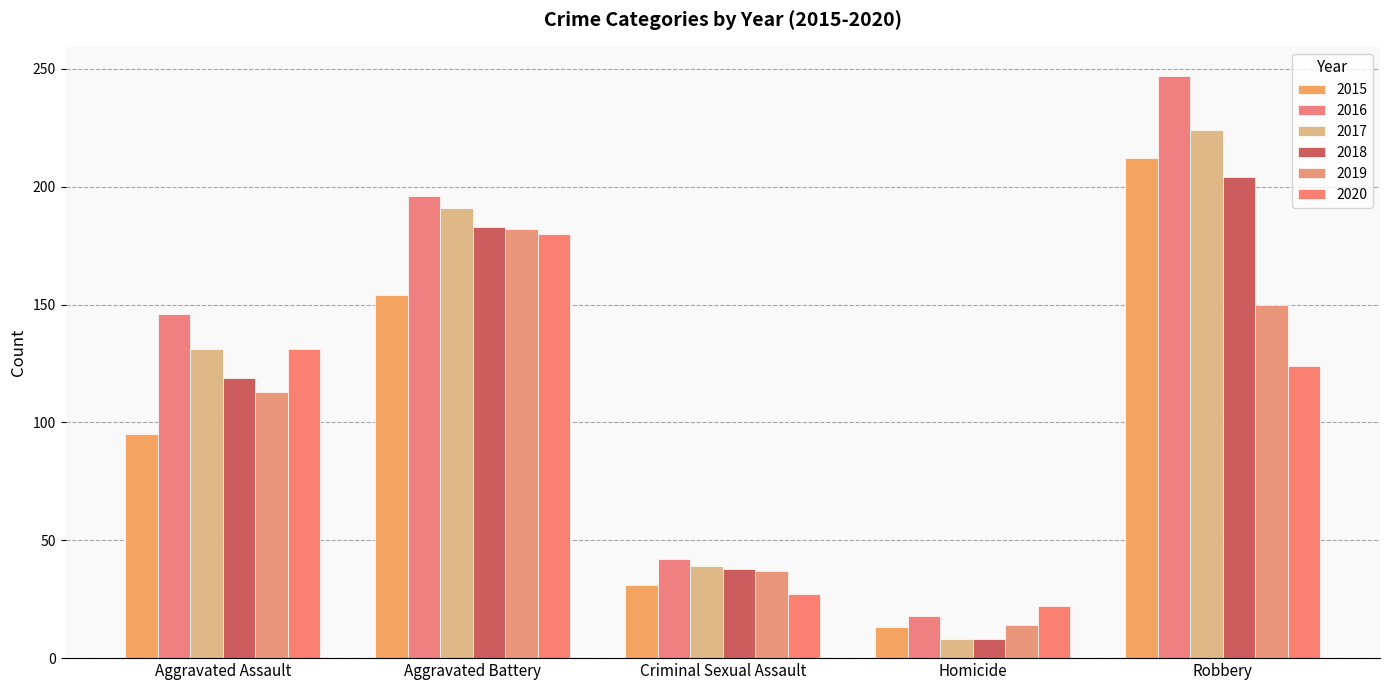

What is the total value across all series at Aggravated Assault?

735